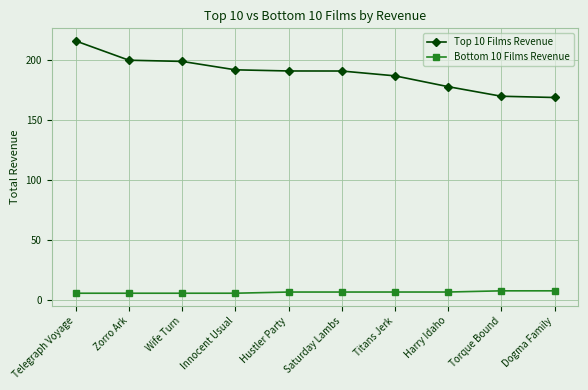

What are all the series names shown in the legend?

Top 10 Films Revenue, Bottom 10 Films Revenue